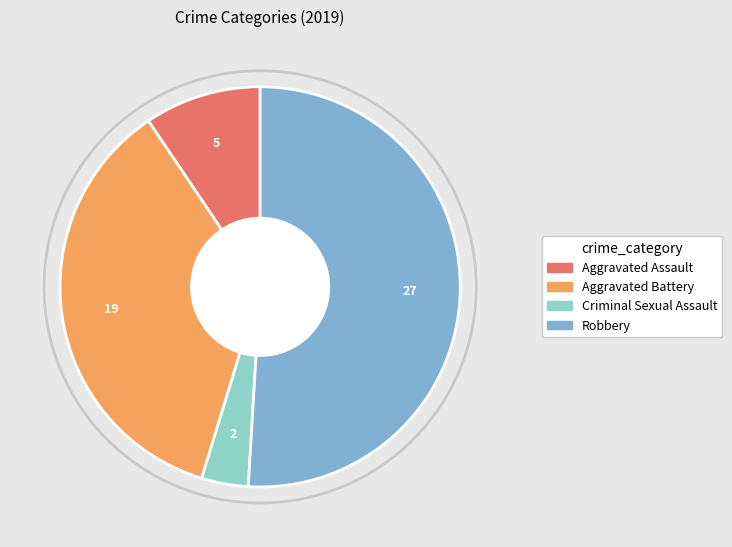

What is the change in value from Criminal Sexual Assault to Robbery?

+25